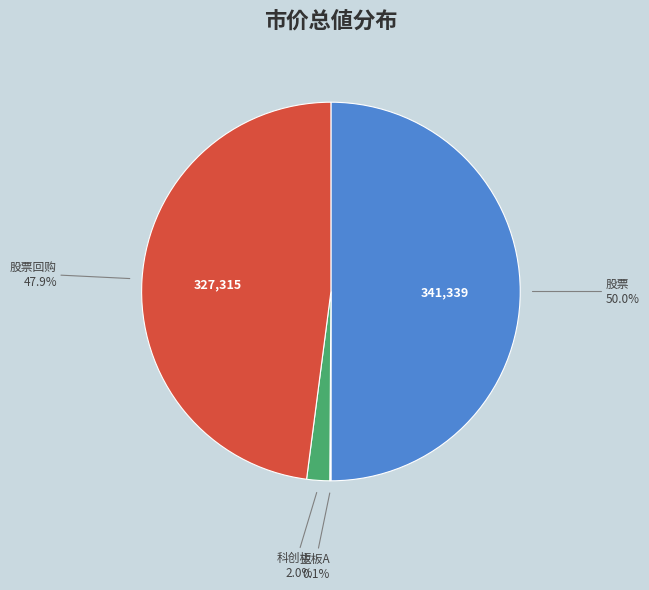

Count the number of slices in the pie.

4